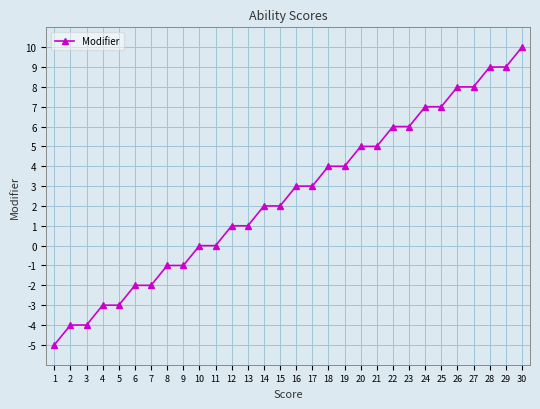

Does the chart display data point markers on the line(s)?

Yes